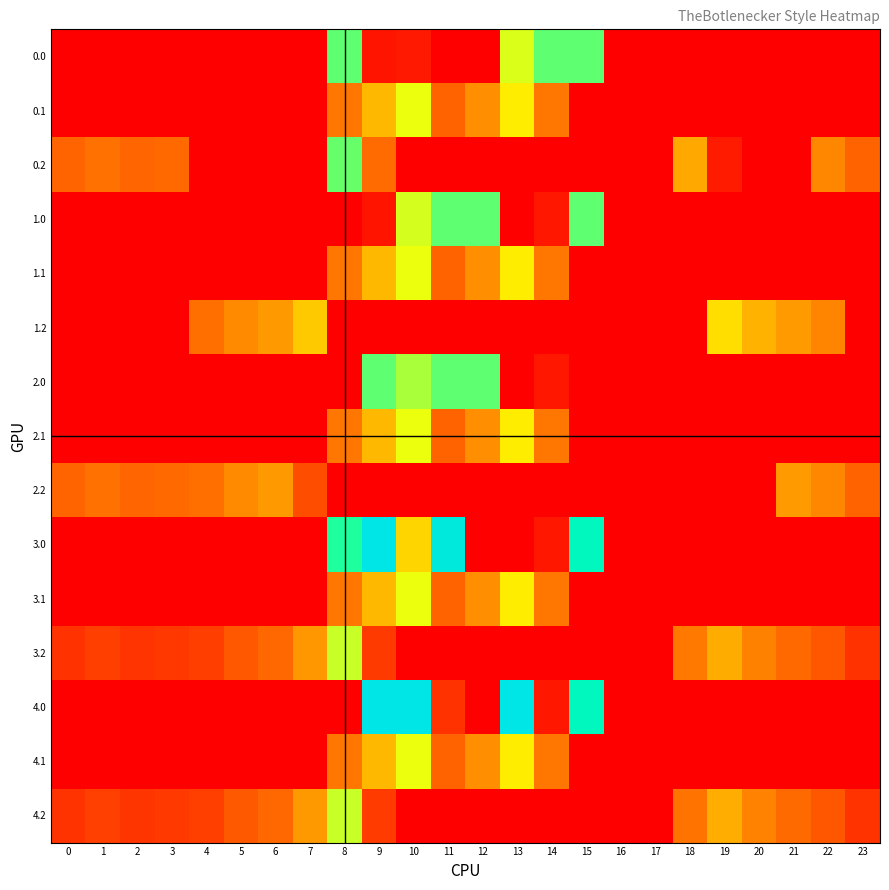

At which category is the sum across all series the highest?

10